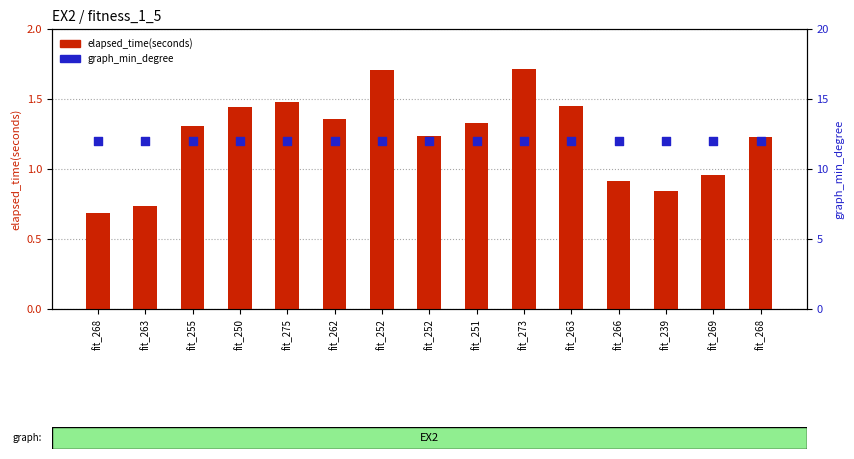

Which series has the largest total across all categories?

graph_min_degree